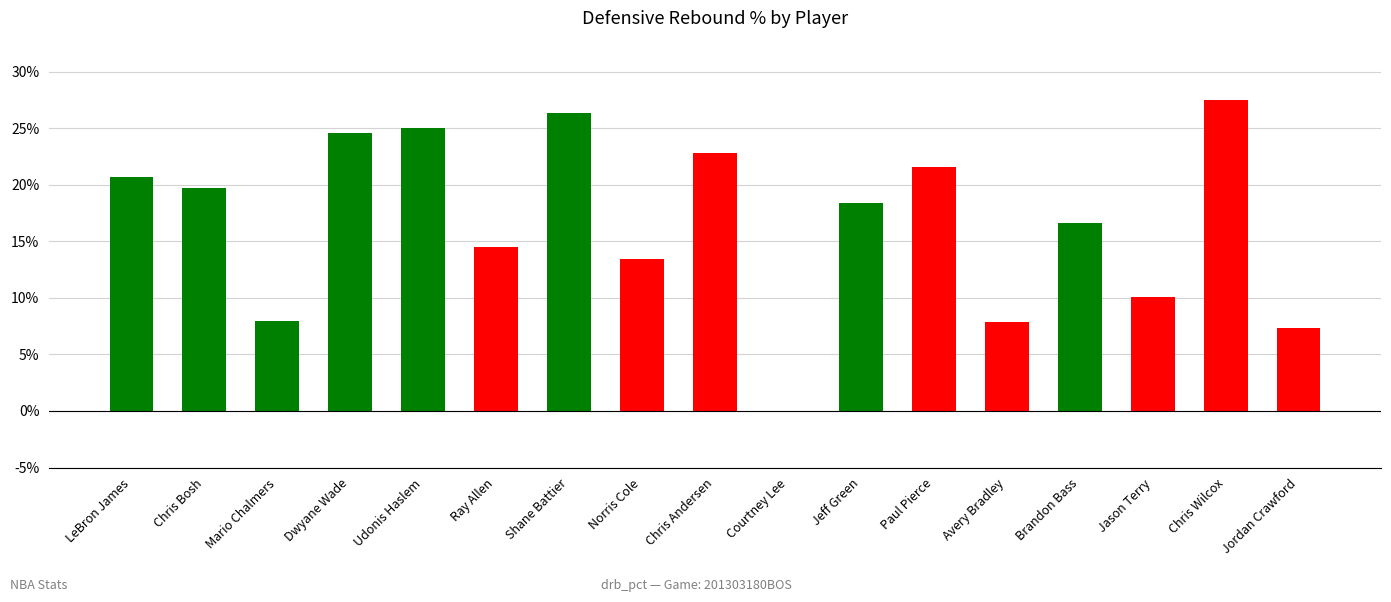

At which label is the value closest to 13?

Norris Cole